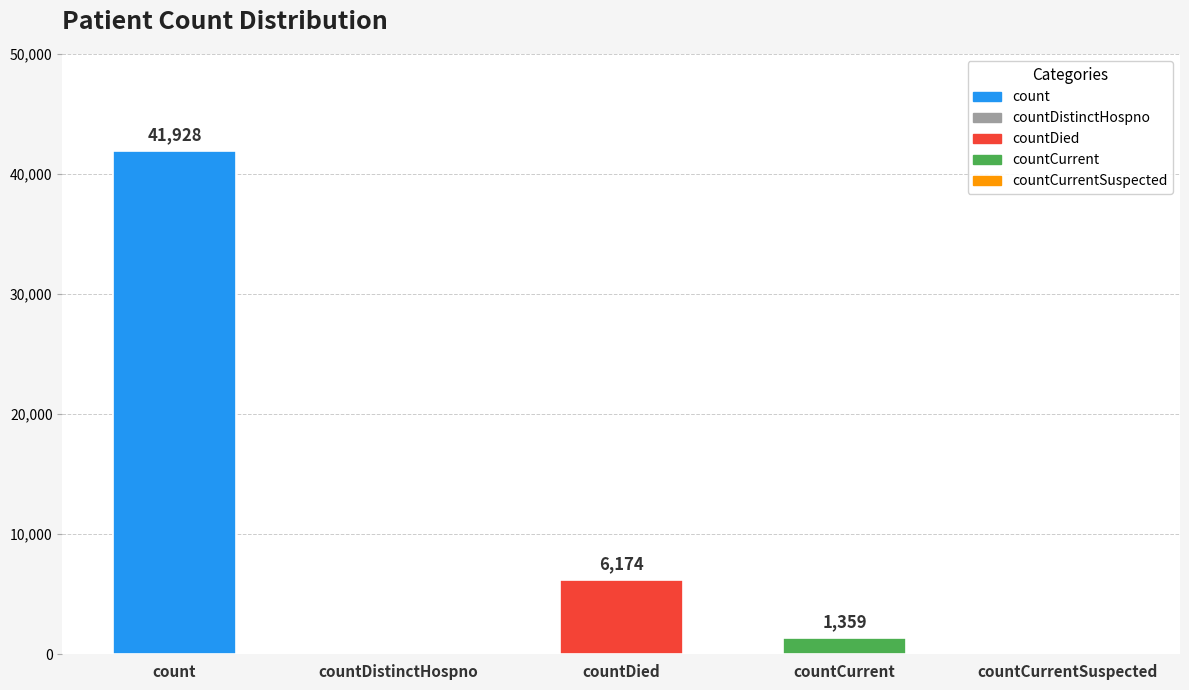

At which category does the chart reach its peak across all series?

count